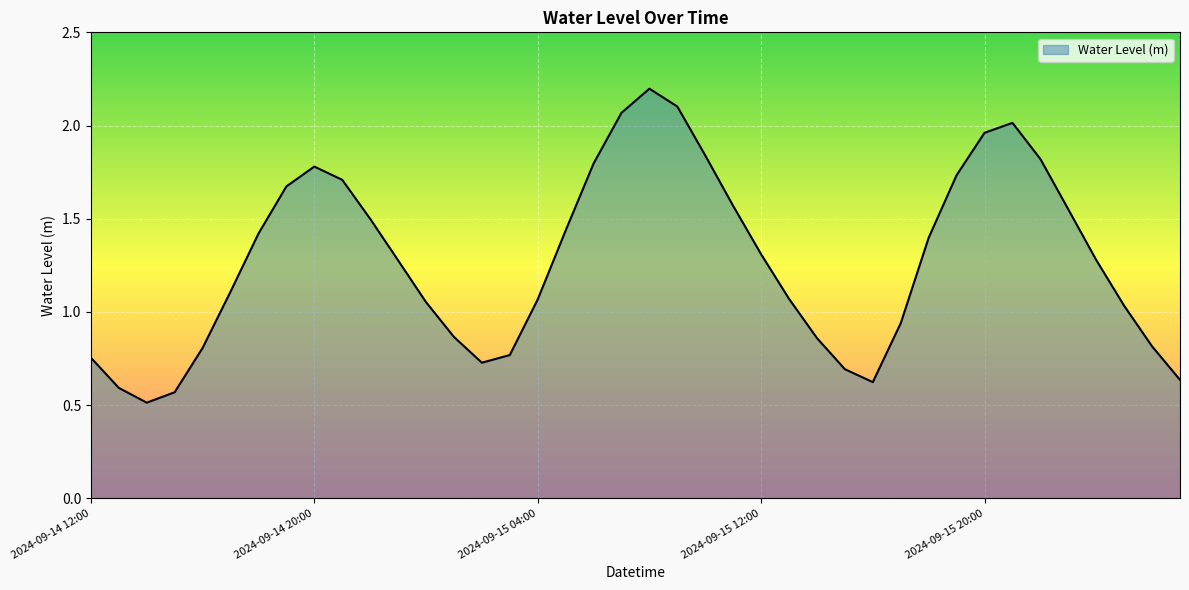

What is the smallest value displayed?

0.5